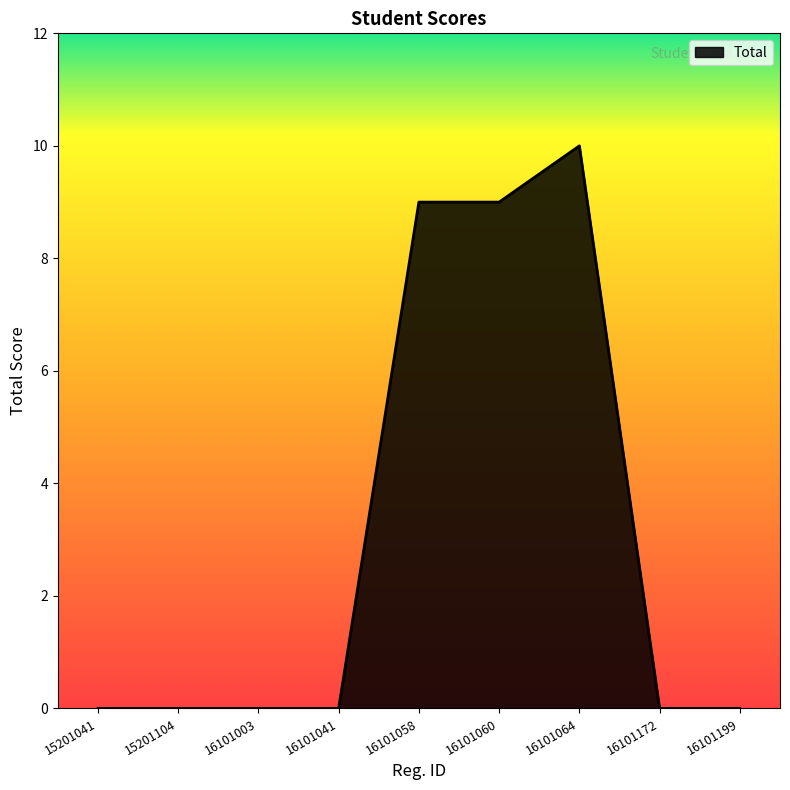

Which category has the highest value across all series?

16101064